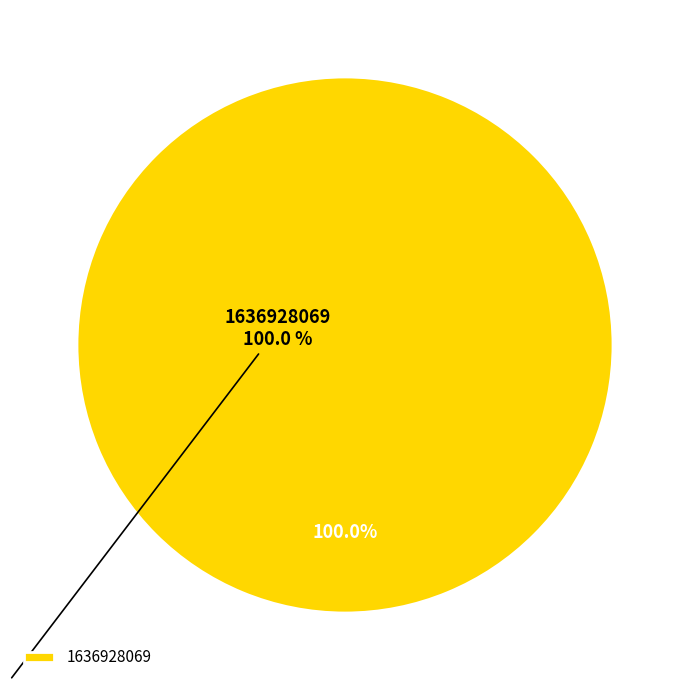

Rank the categories by value from lowest to highest.

1636928069